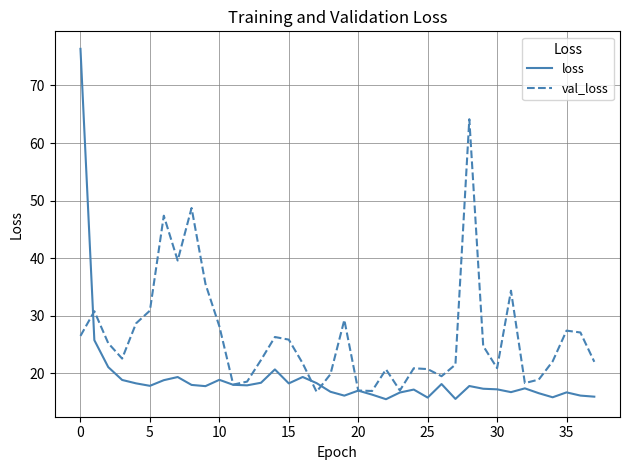

Which series has the widest spread of values?

loss